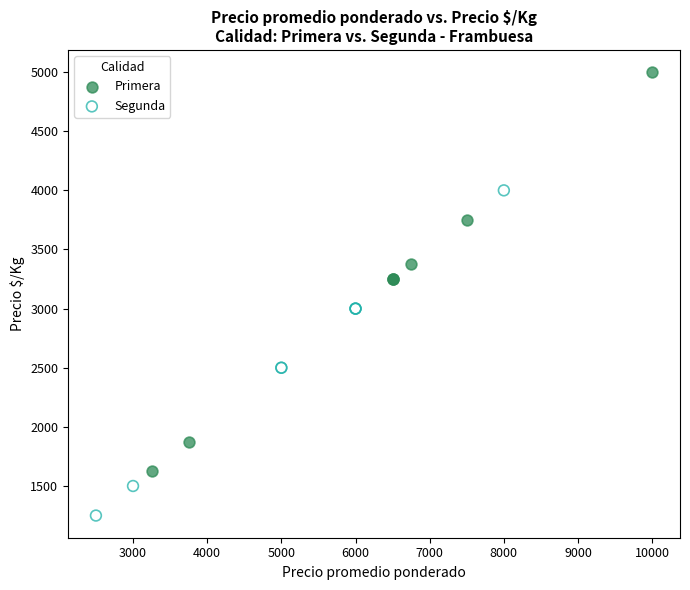

Which series contains the highest Y value?

Primera